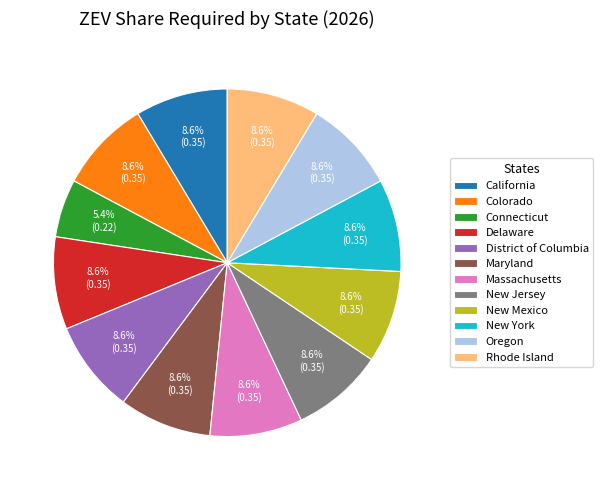

Between Massachusetts and Connecticut, which is larger?

Massachusetts